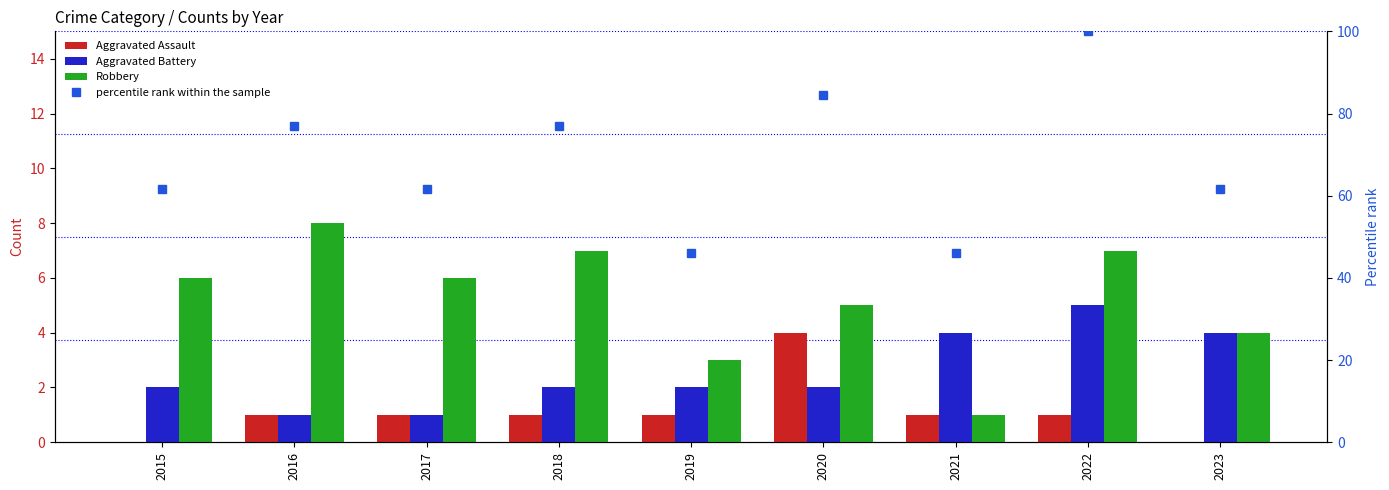

Between 2017 and 2023, which series saw the biggest shift?

Aggravated Battery